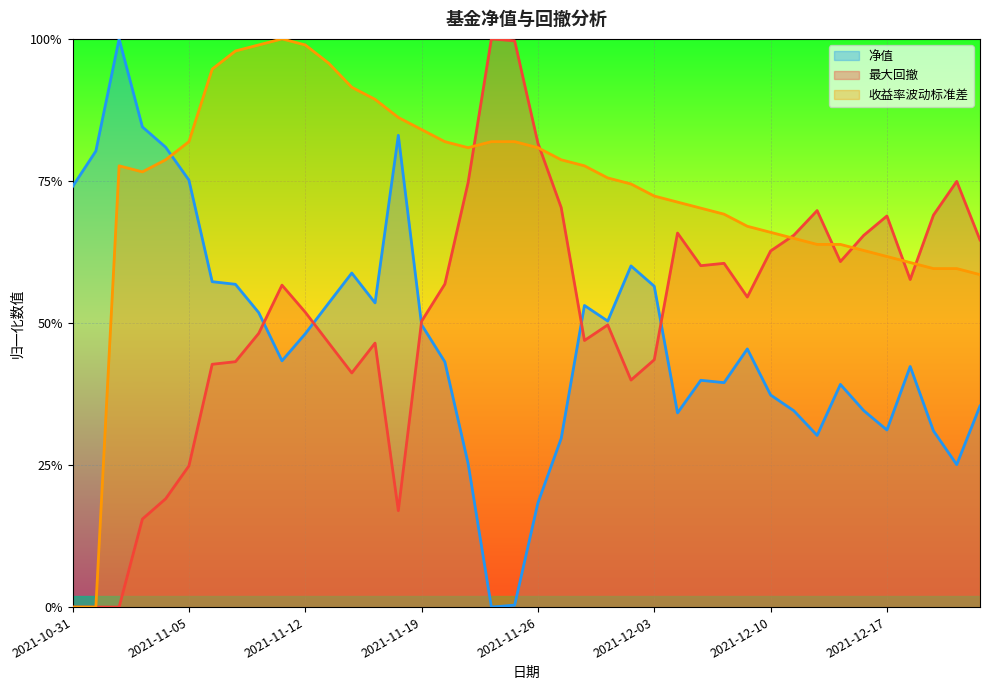

What are all the series names shown in the legend?

净值, 最大回撤, 收益率波动标准差